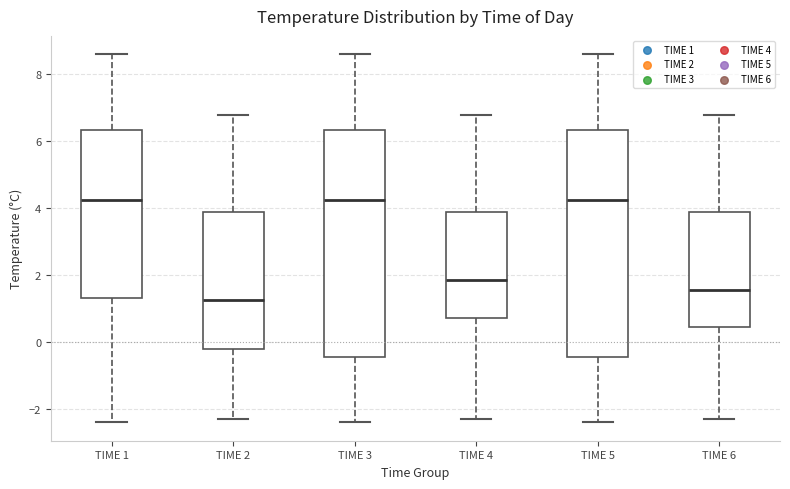

Where is the upper edge of the box for TIME 3 on the y-axis? The values are not printed on the chart, so give them approximately, as read against the axis.

6.4